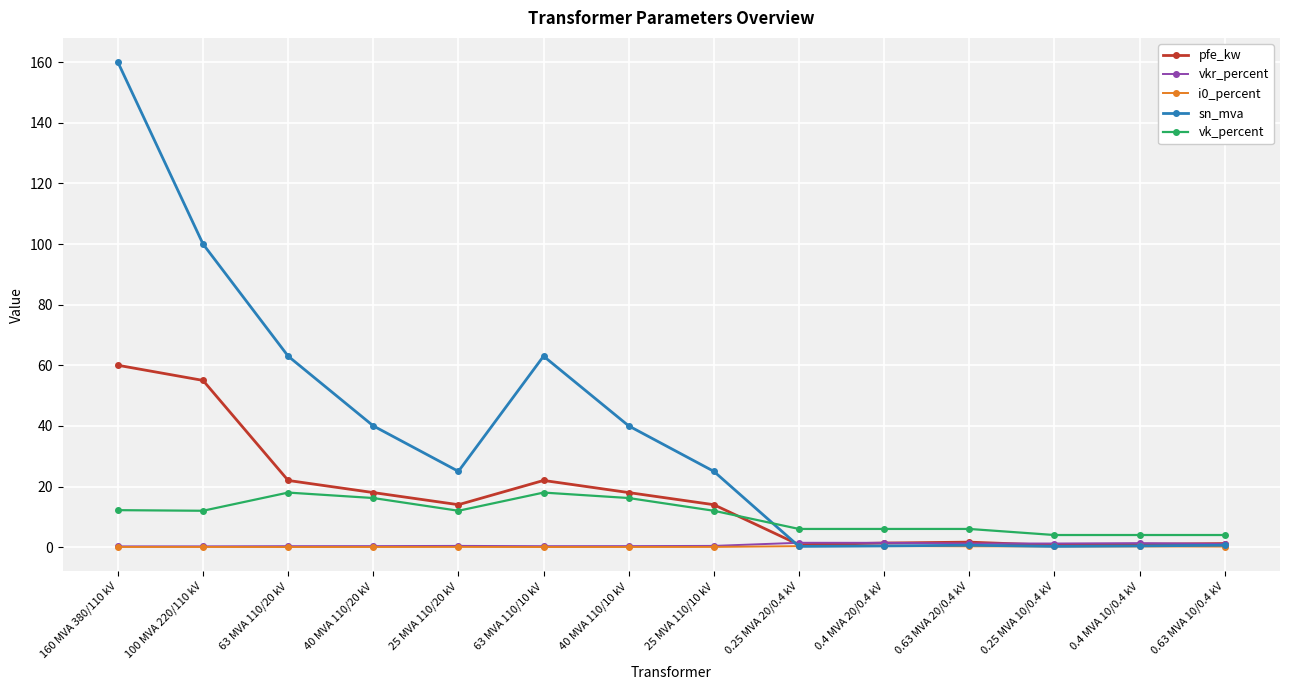

Which series has the largest total across all categories?

sn_mva